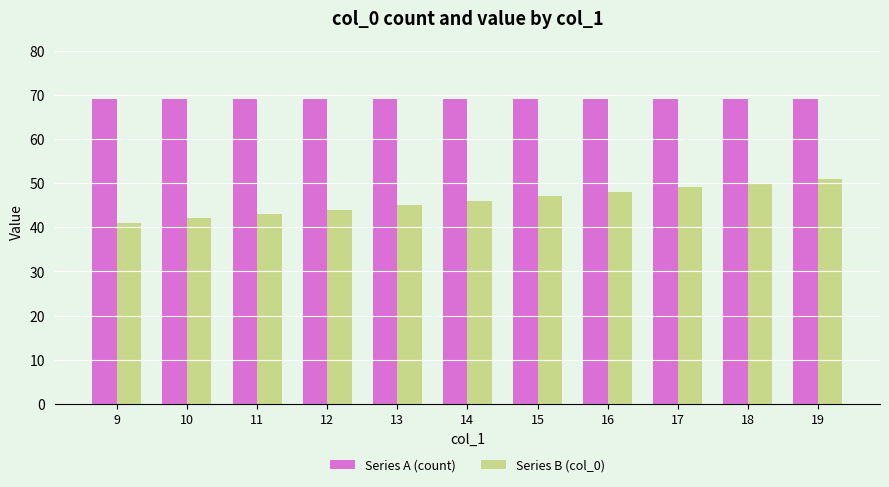

What is the approximate value of Series B (col_0) at 19?

51